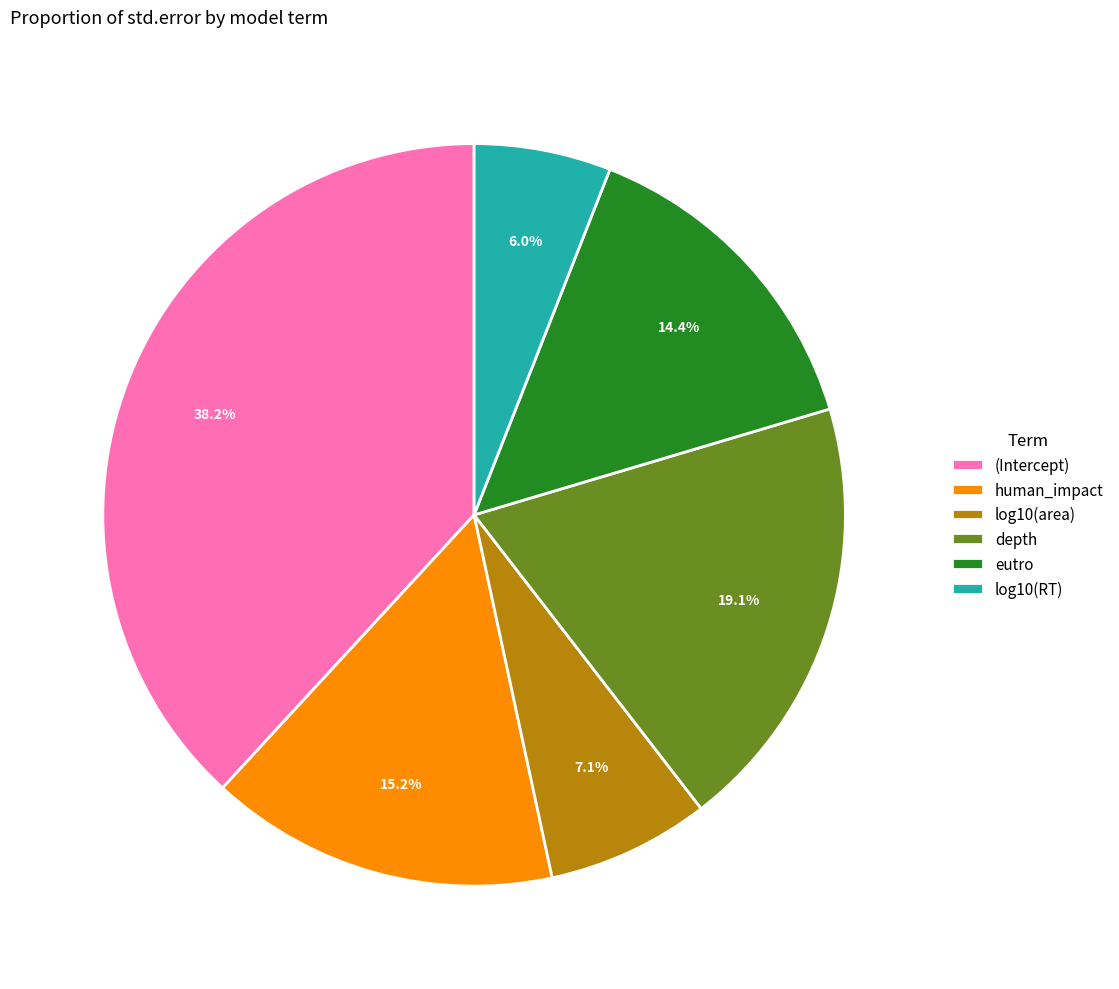

To the nearest percent, what is the combined percentage of human_impact and depth?

34%